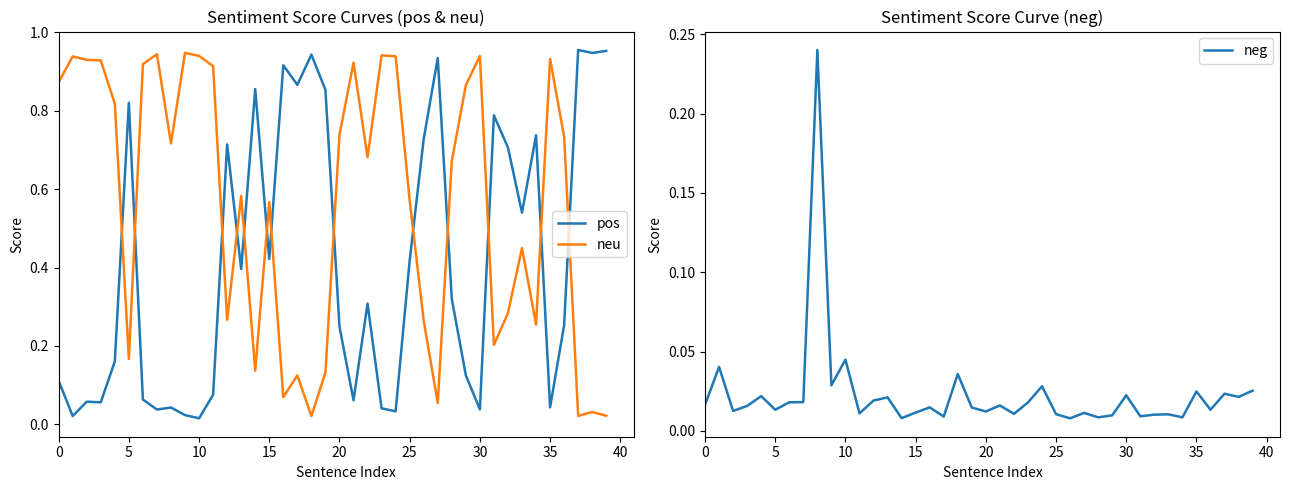

How many intersections are there between neu and pos?

13